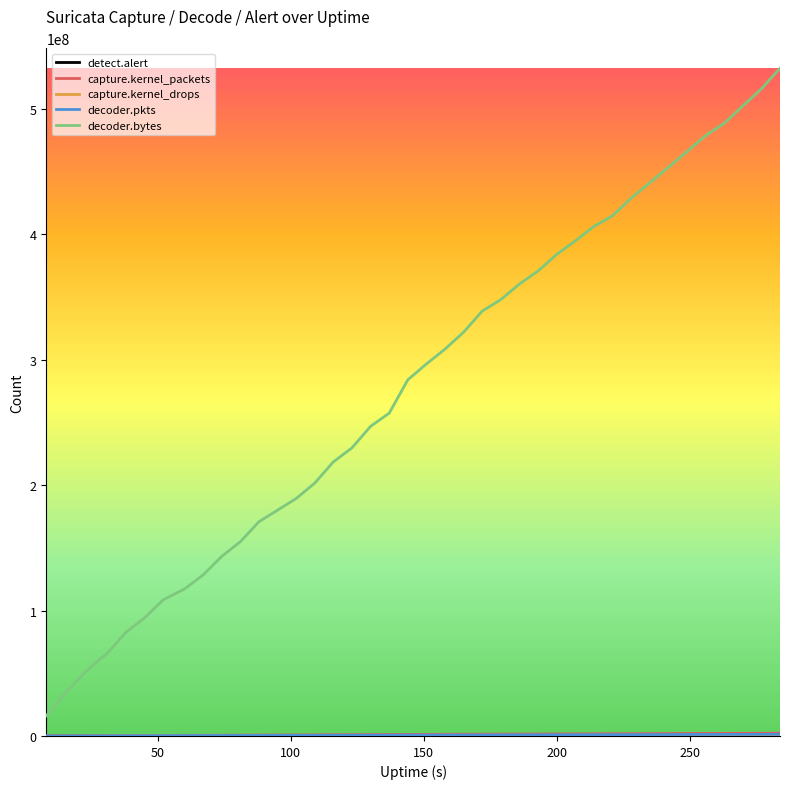

What is the greatest value displayed?

532213619